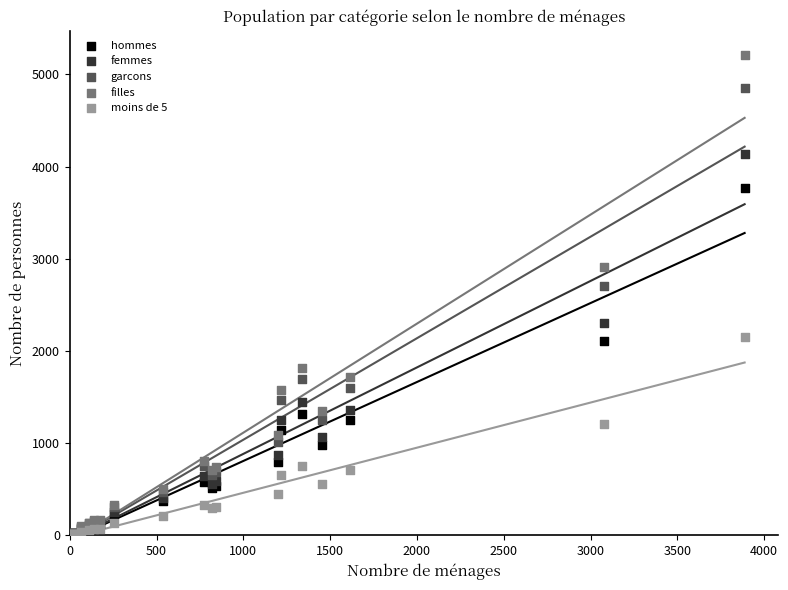

In the filles series, what Y value is closest to 2610?

2905.8